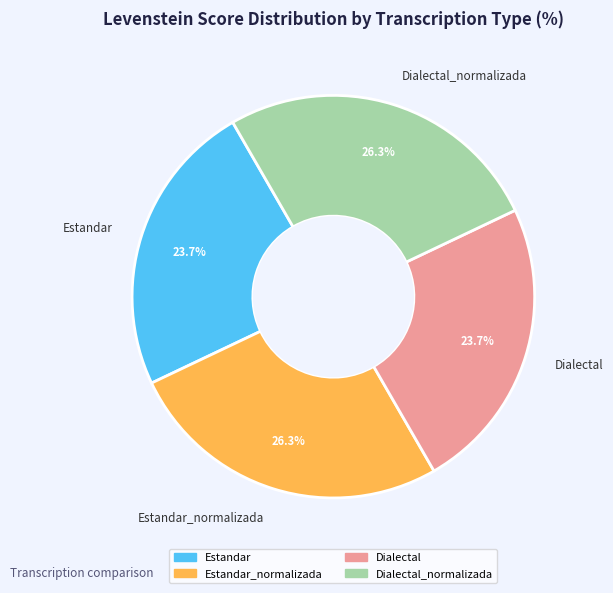

True or false: Estandar_normalizada accounts for 26% of the total.

True